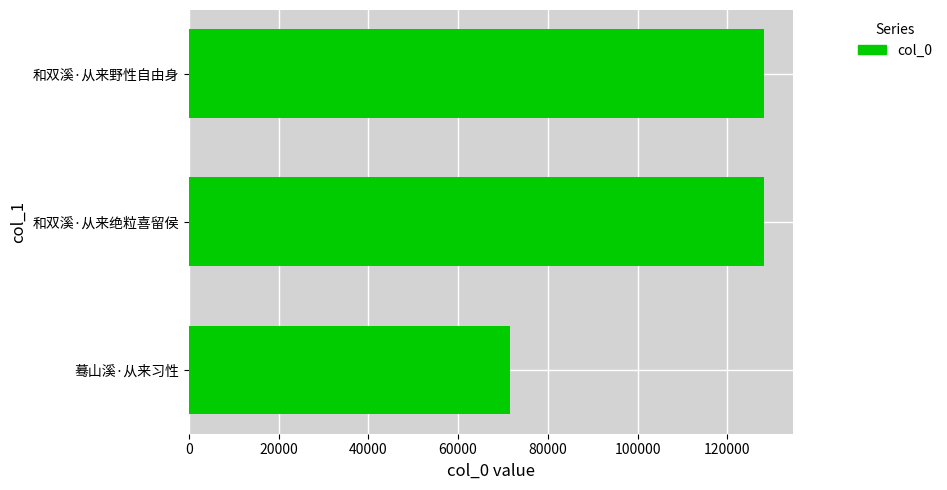

Does the chart contain stacked bars?

No